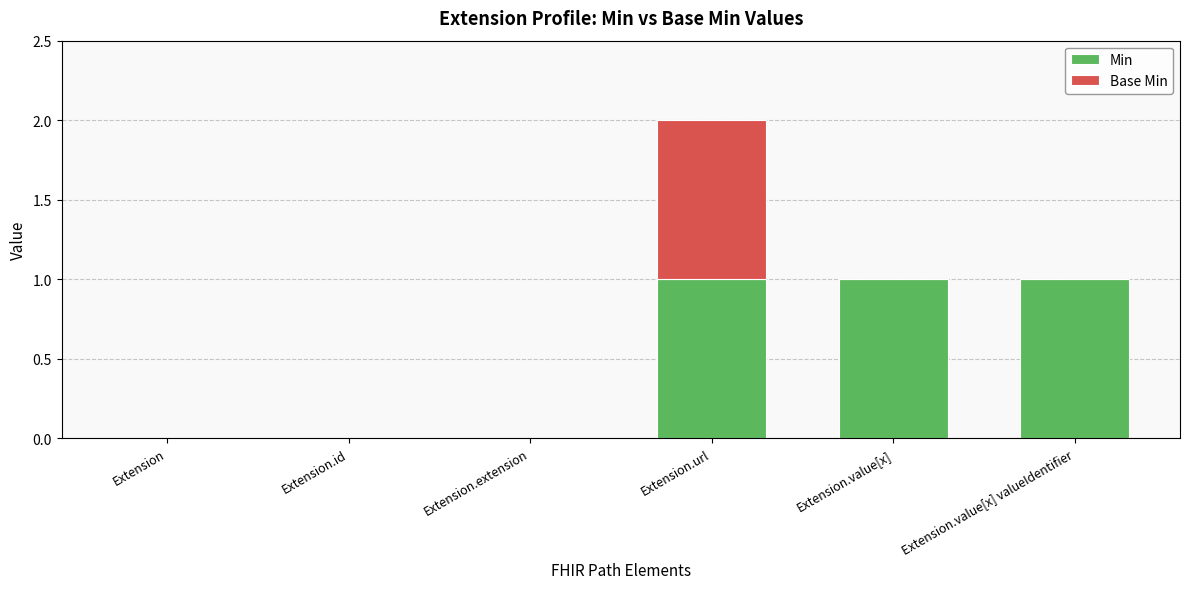

The value of Min at Extension.value[x] valueIdentifier is 1. True or false?

True